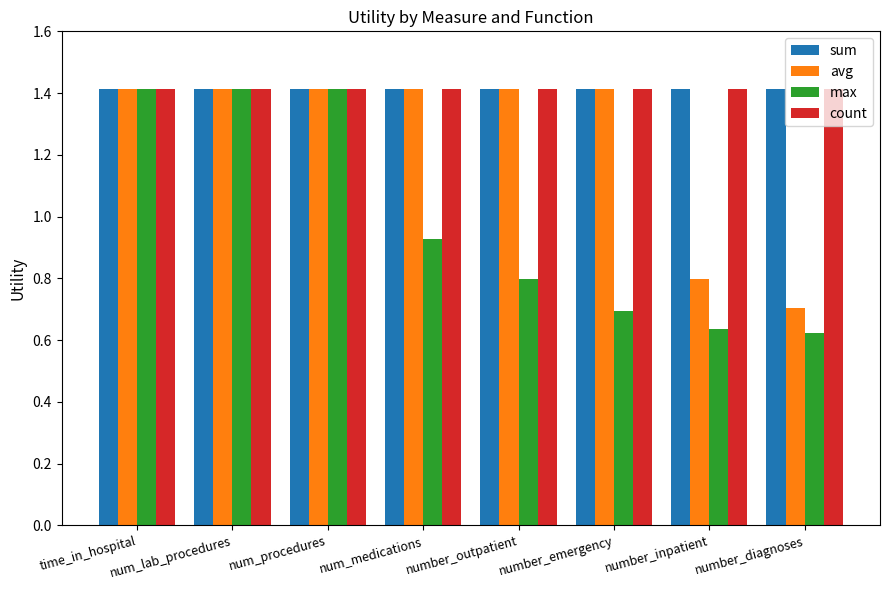

What is the sum of the sum values at number_emergency and number_inpatient?

2.8